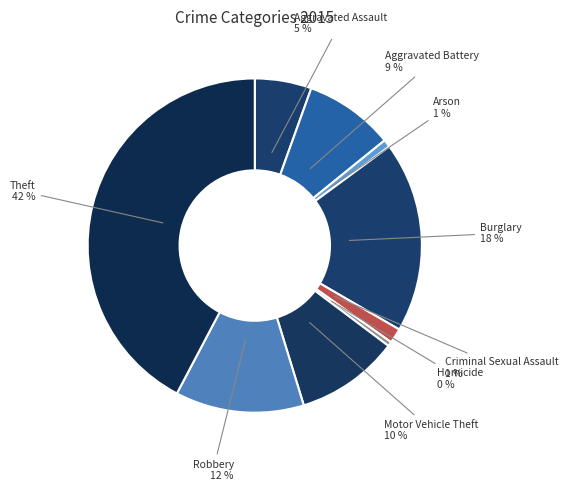

How many segments does this pie chart have?

9